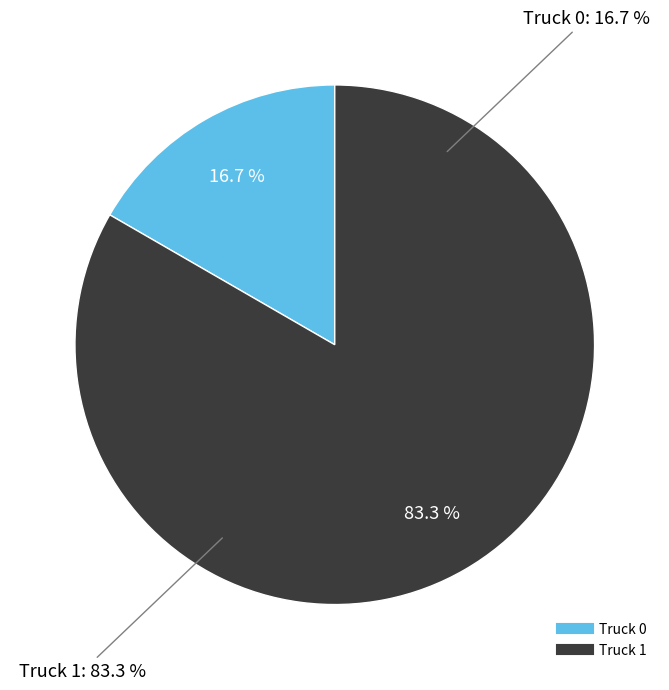

Which slice is the smallest?

Truck 0